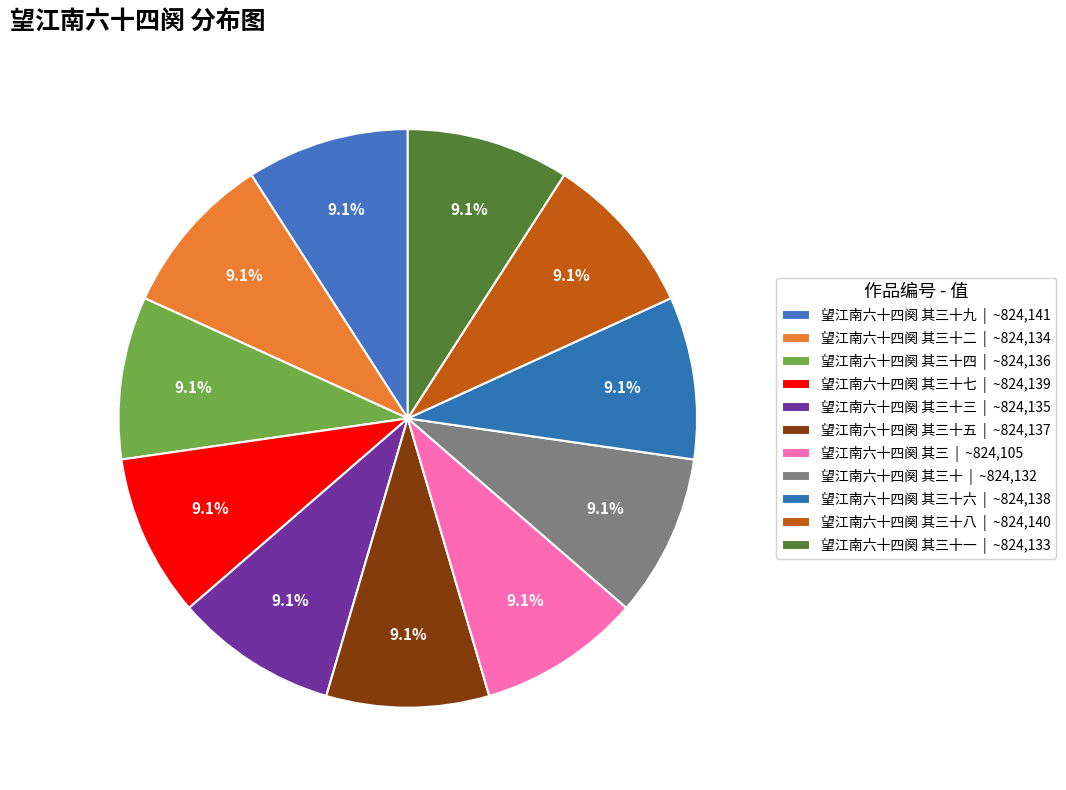

Does any single category account for the majority?

No